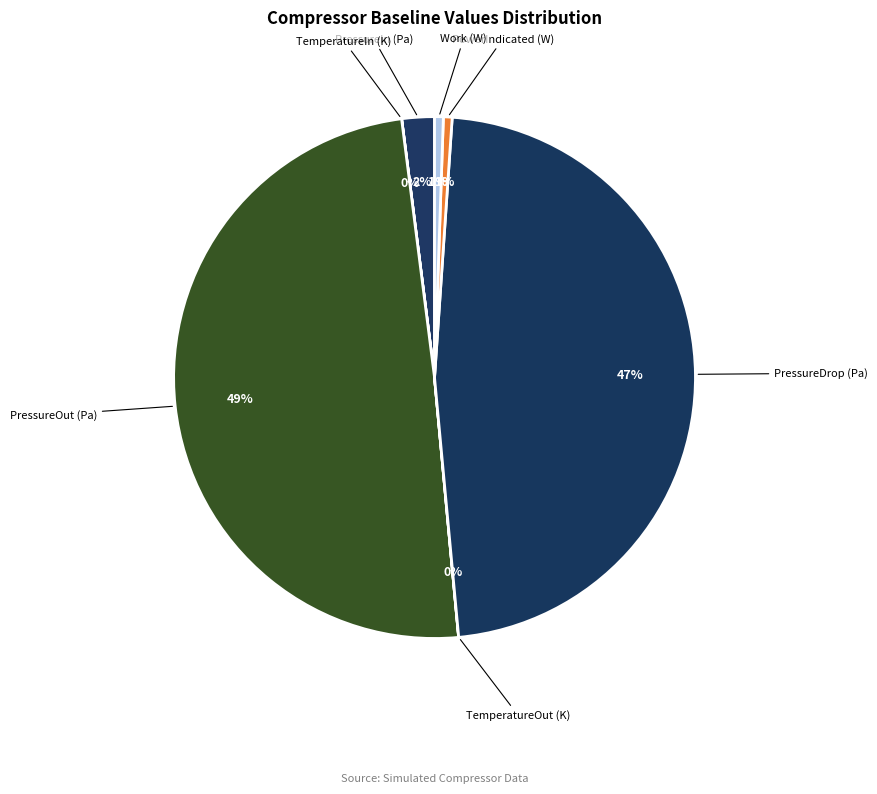

Does any single category account for the majority?

No